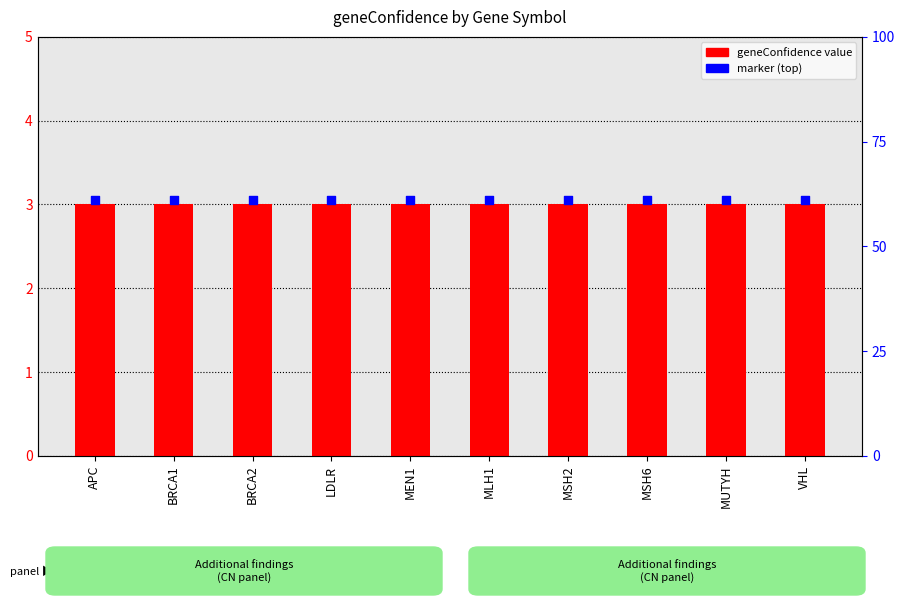

What are all the series names shown in the legend?

geneConfidence, marker